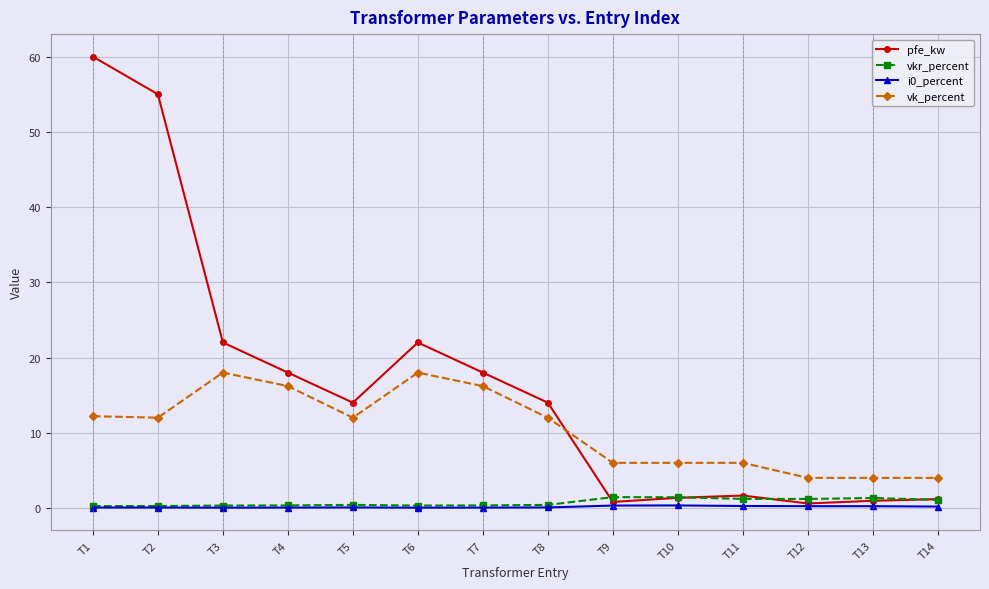

Where does the pfe_kw series first go above 14?

T1